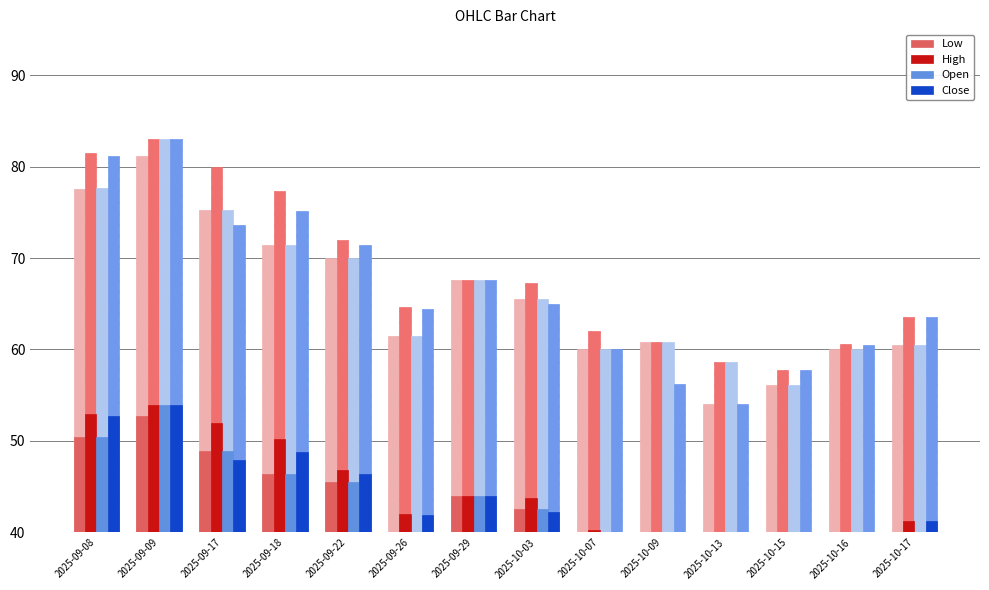

Reading left to right, transcribe all the data shown in this chart.

Low: 50.4	52.8	48.9	46.4	45.5	40.0	43.9	42.6	39.0	39.6	35.1	36.5	39.0	39.3
High: 53.0	54.0	52.0	50.2	46.8	42.1	43.9	43.7	40.3	39.6	38.1	37.5	39.4	41.3
Open: 50.5	54.0	48.9	46.4	45.5	40.0	43.9	42.6	39.0	39.6	38.1	36.5	39.0	39.3
Close: 52.8	54.0	47.9	48.8	46.4	41.9	43.9	42.2	39.0	36.5	35.1	37.5	39.3	41.3